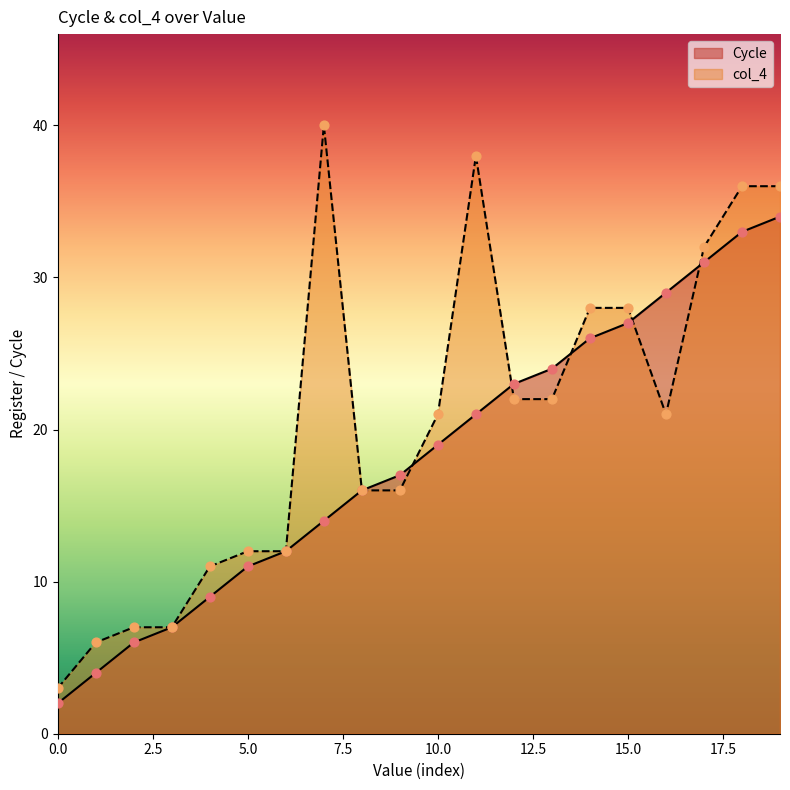

Which series reaches the maximum Y coordinate?

col_4